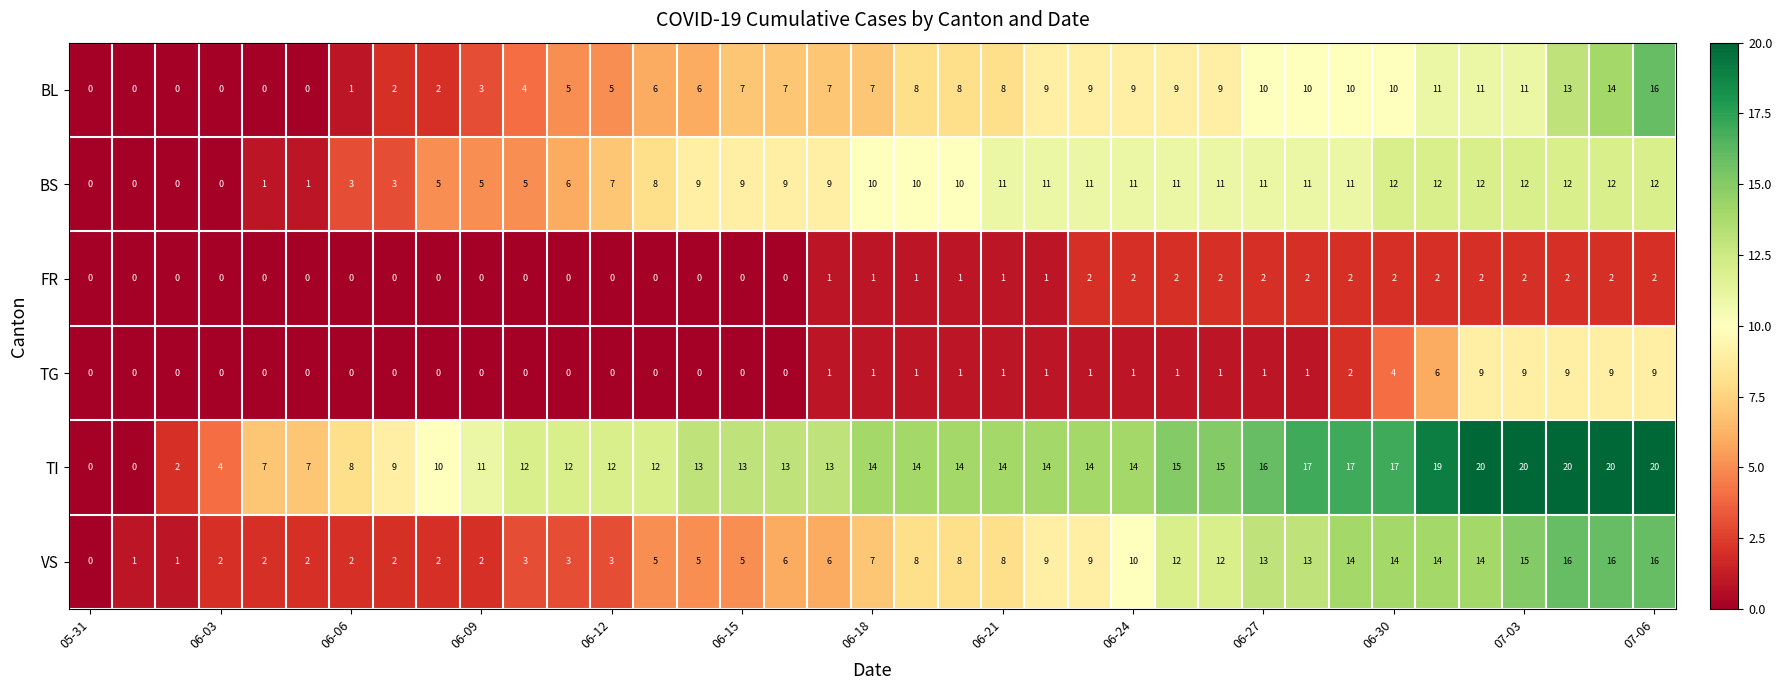

What is the difference between the second highest and minimum values in the BL series?

14